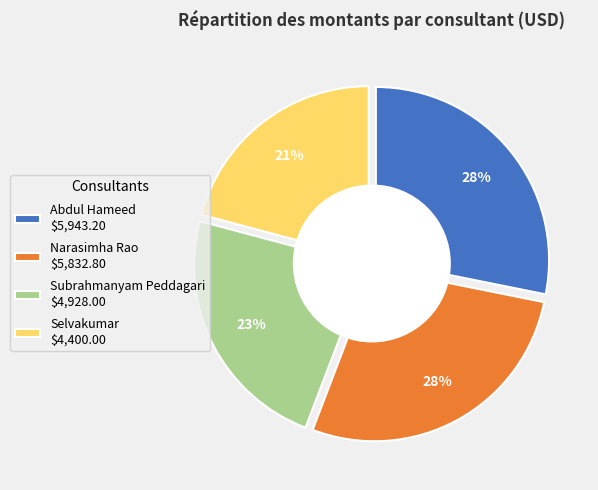

Rank the categories by value from highest to lowest.

Abdul Hameed, Narasimha Rao, Subrahmanyam Peddagari, Selvakumar